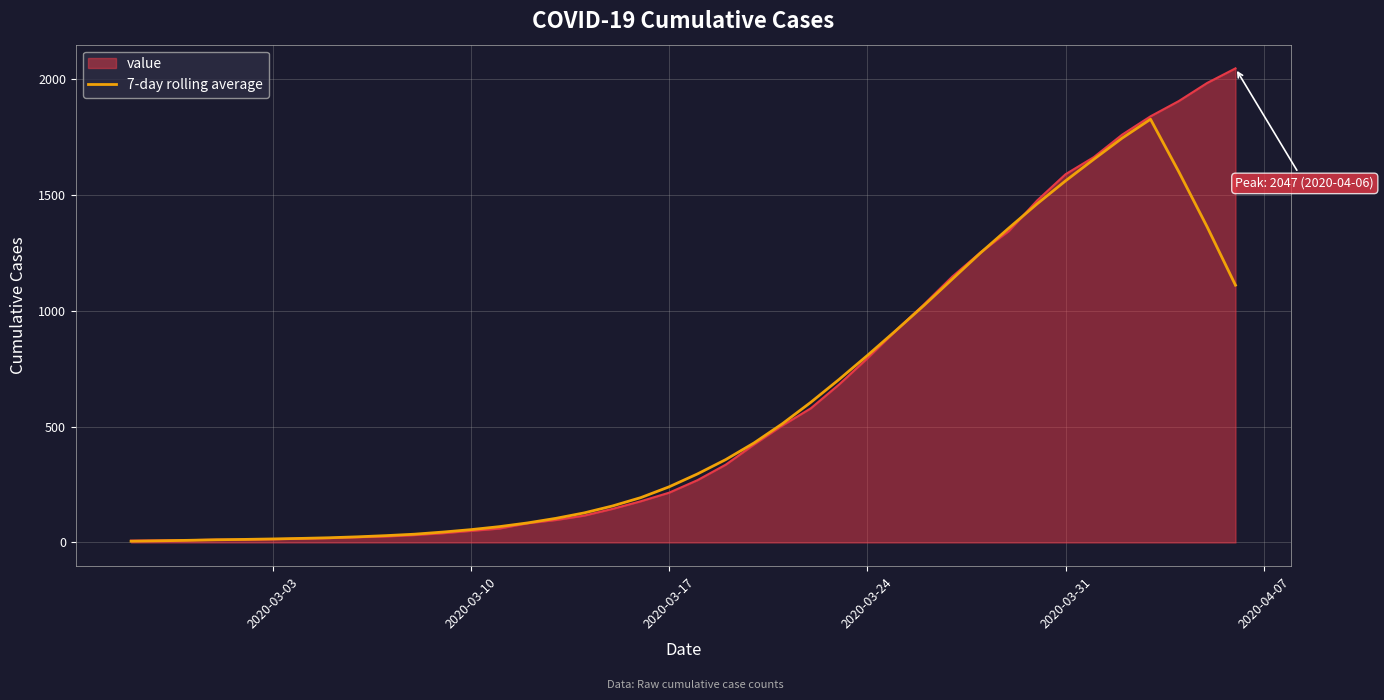

What is the maximum value shown in the chart?

2047.0